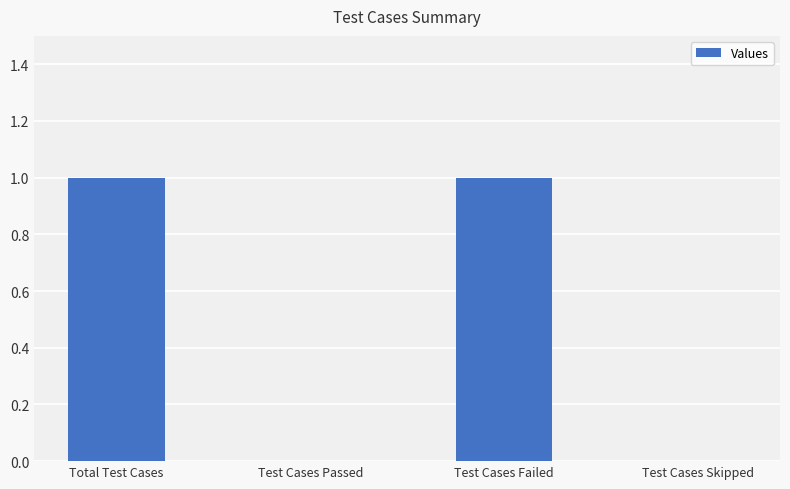

The chart shows a value of 2 at Total Test Cases. True or false?

False